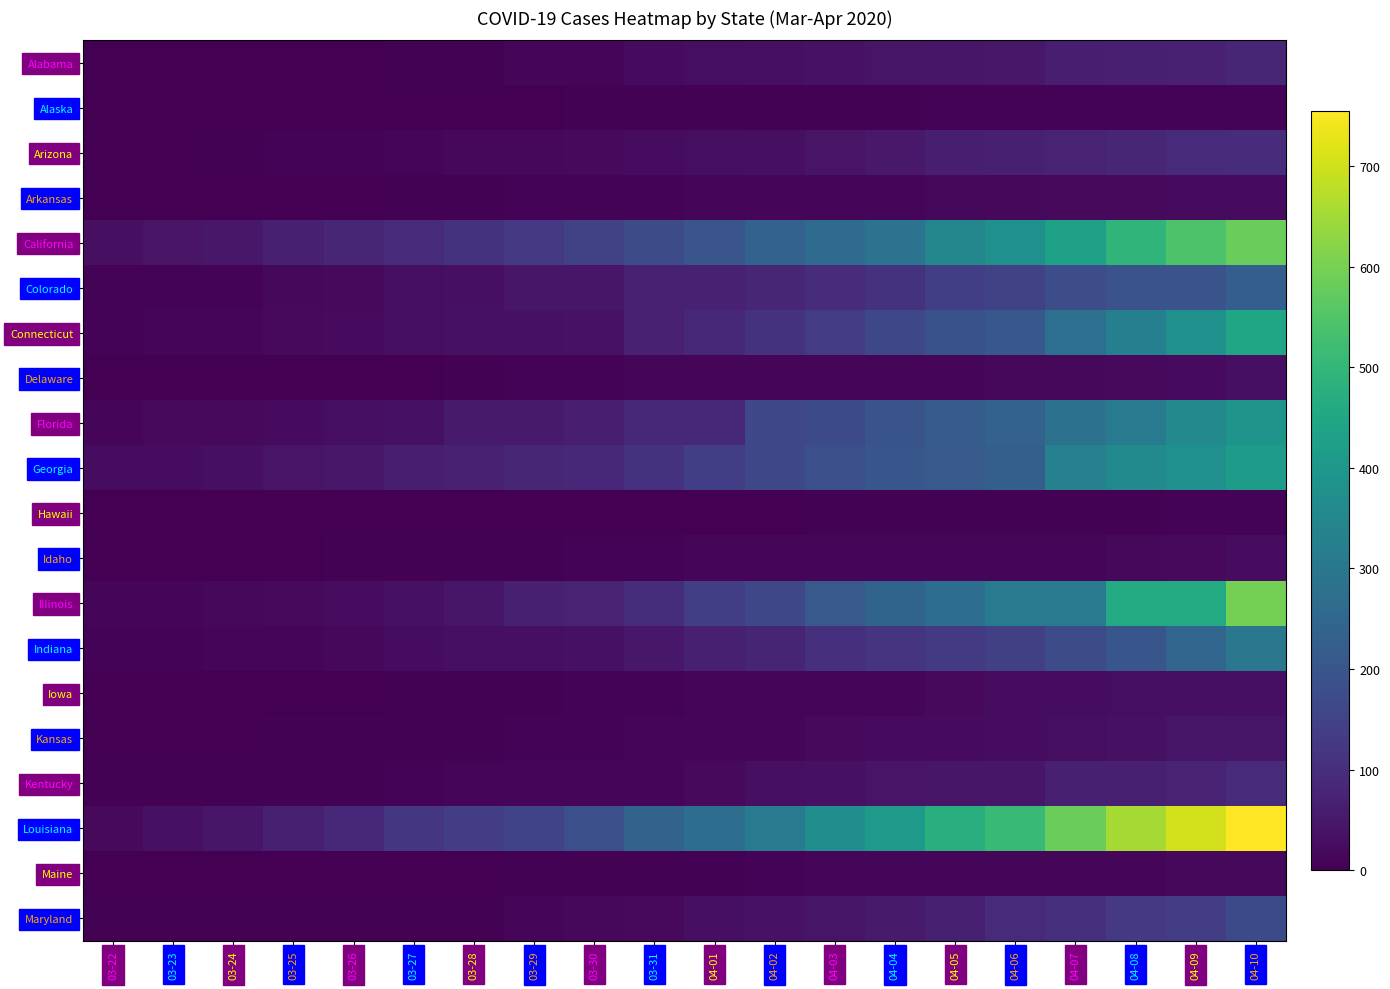

Reading left to right, transcribe all the data shown in this chart.

Alabama: 03-22=0	03-23=0	03-24=0	03-25=1	03-26=1	03-27=4	03-28=4	03-29=10	03-30=10	03-31=23	04-01=27	04-02=32	04-03=38	04-04=44	04-05=45	04-06=49	04-07=64	04-08=66	04-09=70	04-10=80
Alaska: 03-22=0	03-23=0	03-24=0	03-25=1	03-26=1	03-27=1	03-28=2	03-29=2	03-30=3	03-31=3	04-01=3	04-02=3	04-03=3	04-04=5	04-05=6	04-06=6	04-07=6	04-08=7	04-09=7	04-10=7
Arizona: 03-22=2	03-23=2	03-24=5	03-25=6	03-26=8	03-27=13	03-28=15	03-29=17	03-30=20	03-31=24	04-01=29	04-02=32	04-03=41	04-04=52	04-05=64	04-06=65	04-07=73	04-08=80	04-09=89	04-10=97
Arkansas: 03-22=0	03-23=0	03-24=2	03-25=2	03-26=2	03-27=3	03-28=5	03-29=6	03-30=7	03-31=8	04-01=10	04-02=12	04-03=12	04-04=14	04-05=16	04-06=16	04-07=18	04-08=18	04-09=21	04-10=21
California: 03-22=30	03-23=39	03-24=50	03-25=65	03-26=81	03-27=94	03-28=110	03-29=124	03-30=146	03-31=173	04-01=199	04-02=238	04-03=265	04-04=289	04-05=348	04-06=380	04-07=432	04-08=495	04-09=544	04-10=583
Colorado: 03-22=6	03-23=7	03-24=8	03-25=16	03-26=19	03-27=27	03-28=31	03-29=47	03-30=47	03-31=69	04-01=69	04-02=80	04-03=97	04-04=111	04-05=140	04-06=150	04-07=179	04-08=193	04-09=193	04-10=226
Connecticut: 03-22=8	03-23=10	03-24=12	03-25=19	03-26=21	03-27=27	03-28=33	03-29=34	03-30=36	03-31=69	04-01=85	04-02=112	04-03=131	04-04=165	04-05=189	04-06=206	04-07=277	04-08=326	04-09=380	04-10=448
Delaware: 03-22=0	03-23=0	03-24=0	03-25=0	03-26=1	03-27=2	03-28=5	03-29=6	03-30=6	03-31=10	04-01=11	04-02=12	04-03=14	04-04=14	04-05=14	04-06=15	04-07=16	04-08=19	04-09=23	04-10=32
Florida: 03-22=13	03-23=18	03-24=18	03-25=23	03-26=29	03-27=35	03-28=54	03-29=56	03-30=63	03-31=85	04-01=87	04-02=164	04-03=170	04-04=195	04-05=221	04-06=236	04-07=283	04-08=309	04-09=354	04-10=390
Georgia: 03-22=25	03-23=25	03-24=32	03-25=40	03-26=48	03-27=64	03-28=69	03-29=80	03-30=87	03-31=111	04-01=139	04-02=163	04-03=184	04-04=201	04-05=211	04-06=229	04-07=329	04-08=362	04-09=379	04-10=416
Hawaii: 03-22=0	03-23=0	03-24=1	03-25=0	03-26=0	03-27=0	03-28=0	03-29=0	03-30=0	03-31=0	04-01=1	04-02=1	04-03=3	04-04=3	04-05=4	04-06=5	04-07=5	04-08=5	04-09=6	04-10=6
Idaho: 03-22=0	03-23=0	03-24=0	03-25=0	03-26=3	03-27=3	03-28=4	03-29=5	03-30=6	03-31=8	04-01=9	04-02=9	04-03=9	04-04=10	04-05=10	04-06=10	04-07=13	04-08=15	04-09=18	04-10=24
Illinois: 03-22=9	03-23=12	03-24=16	03-25=19	03-26=26	03-27=34	03-28=47	03-29=66	03-30=73	03-31=99	04-01=141	04-02=163	04-03=210	04-04=244	04-05=274	04-06=307	04-07=308	04-08=462	04-09=462	04-10=597
Indiana: 03-22=6	03-23=7	03-24=12	03-25=14	03-26=17	03-27=25	03-28=31	03-29=32	03-30=35	03-31=49	04-01=65	04-02=78	04-03=102	04-04=116	04-05=127	04-06=143	04-07=173	04-08=203	04-09=245	04-10=300
Iowa: 03-22=0	03-23=0	03-24=0	03-25=1	03-26=1	03-27=3	03-28=3	03-29=4	03-30=6	03-31=7	04-01=9	04-02=11	04-03=11	04-04=14	04-05=18	04-06=25	04-07=25	04-08=27	04-09=29	04-10=31
Kansas: 03-22=2	03-23=2	03-24=2	03-25=3	03-26=3	03-27=4	03-28=4	03-29=7	03-30=8	03-31=9	04-01=10	04-02=12	04-03=18	04-04=21	04-05=22	04-06=25	04-07=29	04-08=34	04-09=42	04-10=42
Kentucky: 03-22=3	03-23=4	03-24=4	03-25=5	03-26=5	03-27=7	03-28=9	03-29=9	03-30=11	03-31=11	04-01=18	04-02=31	04-03=34	04-04=40	04-05=45	04-06=45	04-07=65	04-08=65	04-09=73	04-10=90
Louisiana: 03-22=20	03-23=35	03-24=46	03-25=65	03-26=83	03-27=119	03-28=137	03-29=151	03-30=185	03-31=239	04-01=273	04-02=310	04-03=370	04-04=409	04-05=477	04-06=512	04-07=582	04-08=652	04-09=702	04-10=755
Maine: 03-22=0	03-23=0	03-24=0	03-25=0	03-26=0	03-27=1	03-28=1	03-29=3	03-30=3	03-31=5	04-01=5	04-02=7	04-03=9	04-04=10	04-05=10	04-06=10	04-07=12	04-08=14	04-09=16	04-10=17
Maryland: 03-22=3	03-23=3	03-24=4	03-25=4	03-26=4	03-27=5	03-28=5	03-29=10	03-30=15	03-31=18	04-01=31	04-02=36	04-03=43	04-04=54	04-05=67	04-06=91	04-07=103	04-08=124	04-09=138	04-10=171